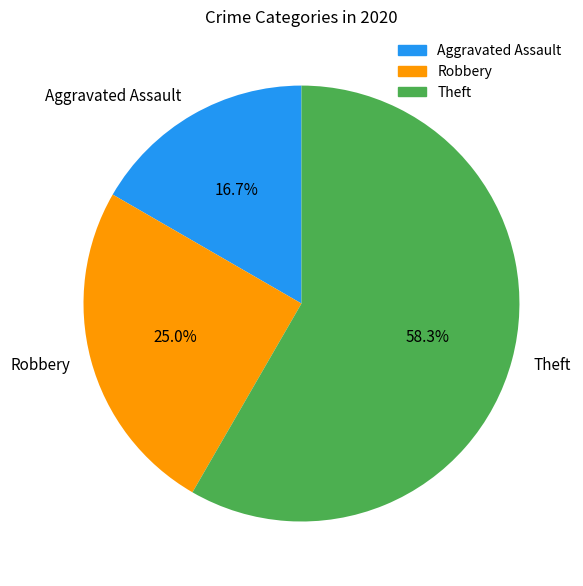

Between Robbery and Theft, which is larger?

Theft